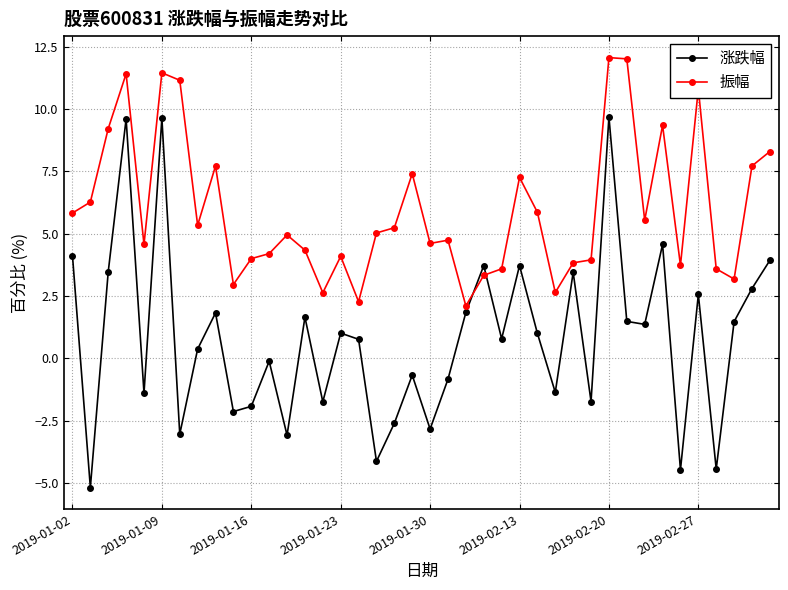

What is the sum of all 涨跌幅 values?

33.0